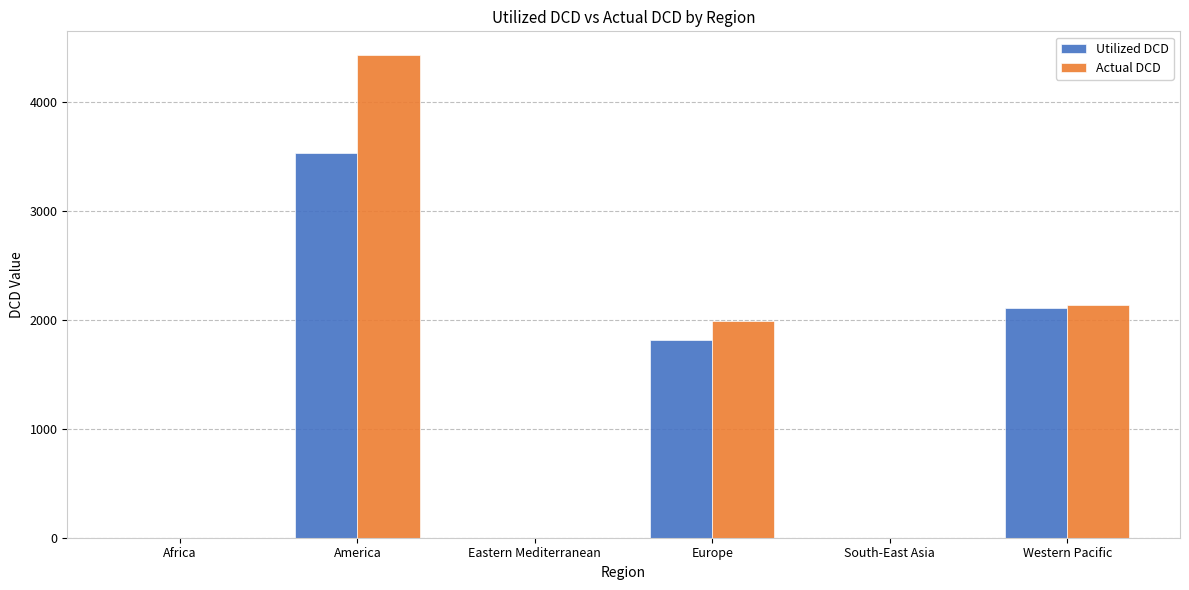

The value of Utilized DCD at Africa is 0. True or false?

True